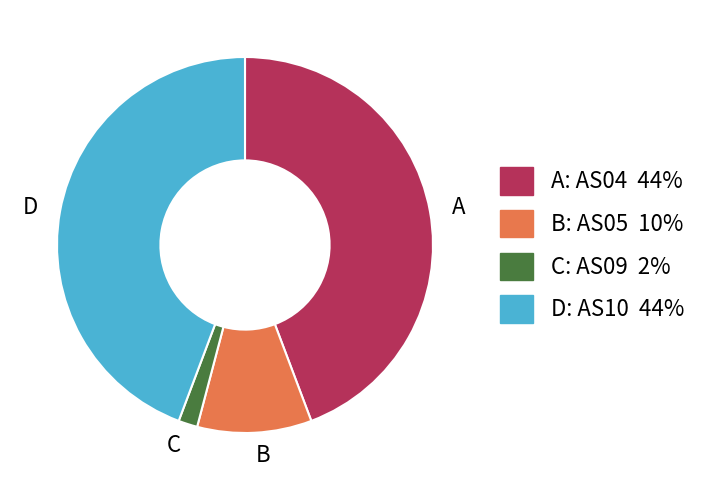

How many slices are in this pie chart?

4